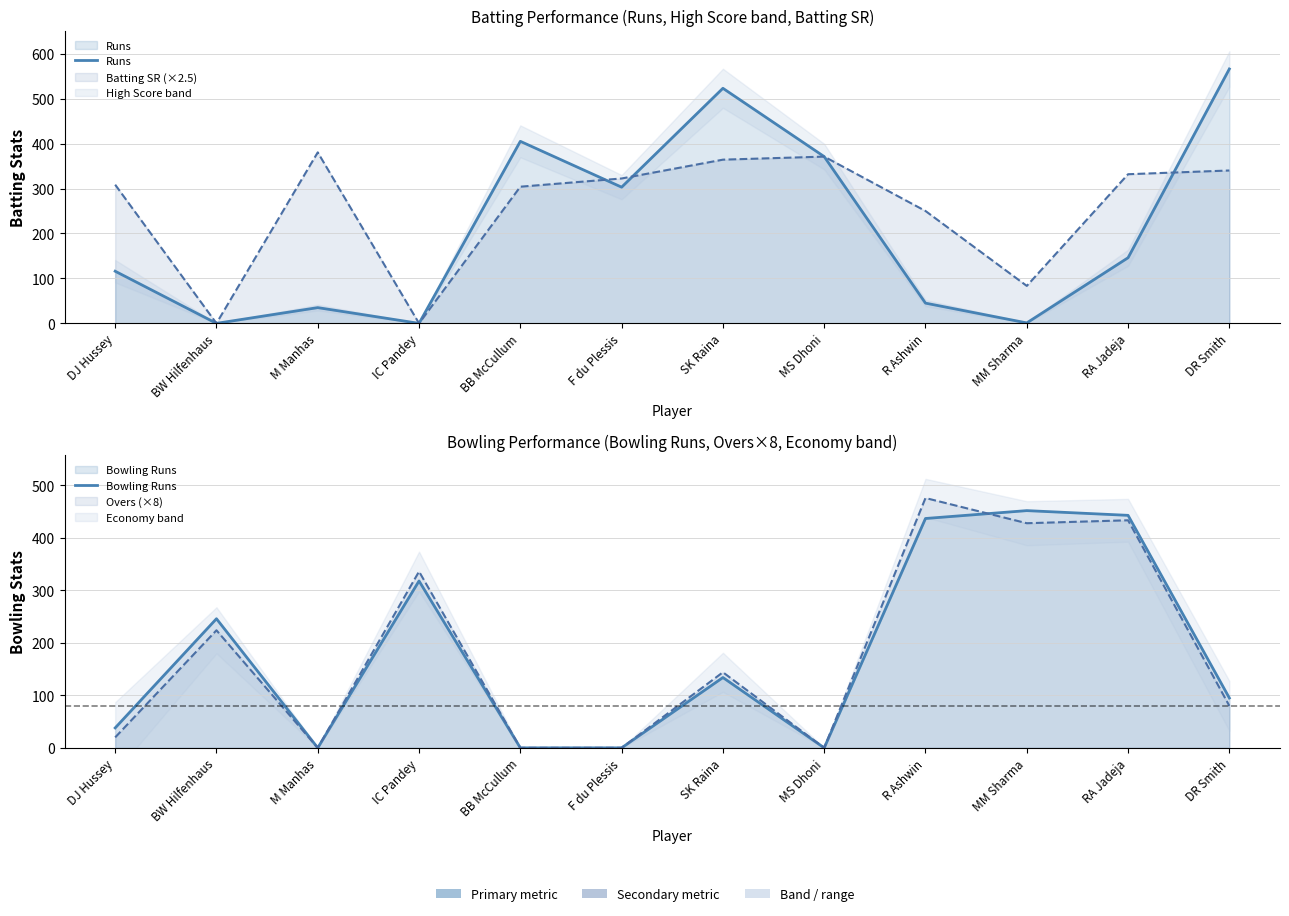

Is it true that Runs equals 0 at MM Sharma?

False